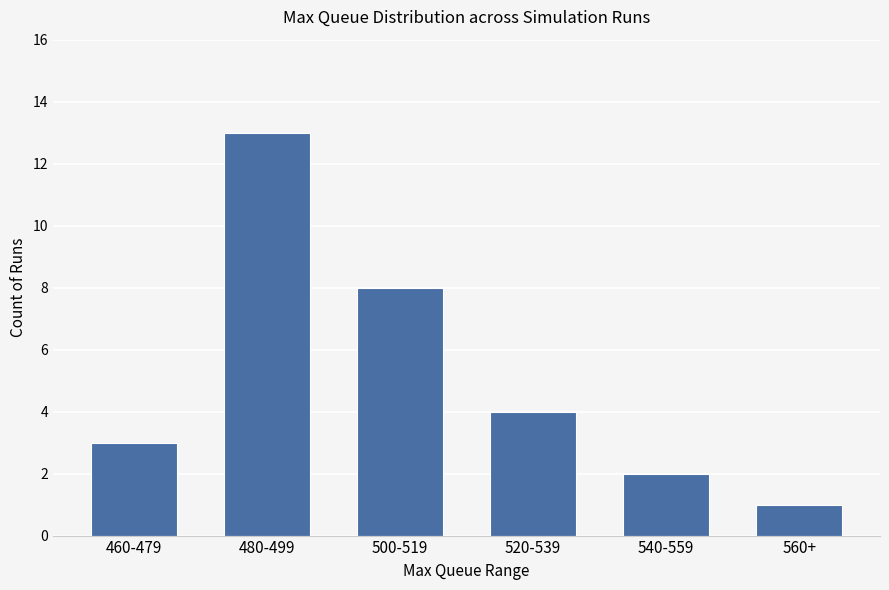

What is the change in value from 460-479 to 540-559?

-1